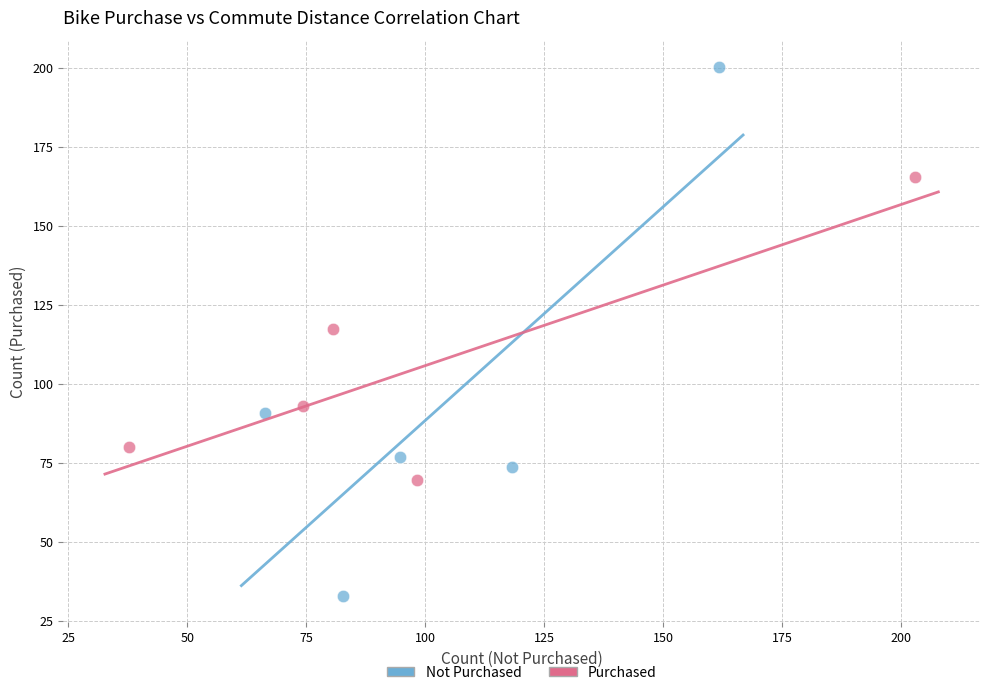

Which series contains the highest Y value?

Not Purchased